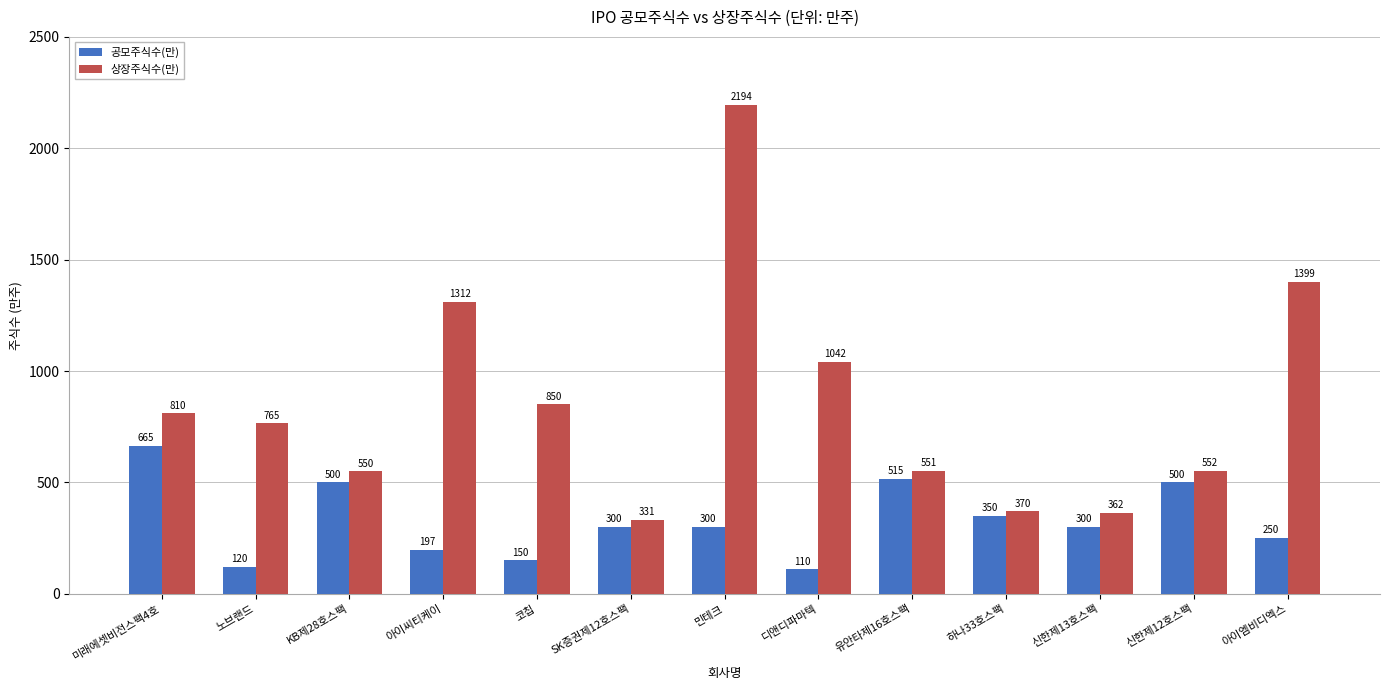

Reading left to right, what are all the values shown in this chart?

공모주식수(만): 미래에셋비전스팩4호=665	노브랜드=120	KB제28호스팩=500	아이씨티케이=197	코칩=150	SK증권제12호스팩=300	민테크=300	디앤디파마텍=110	유안타제16호스팩=515	하나33호스팩=350	신한제13호스팩=300	신한제12호스팩=500	아이엠비디엑스=250
상장주식수(만): 미래에셋비전스팩4호=810	노브랜드=765	KB제28호스팩=550	아이씨티케이=1312	코칩=850	SK증권제12호스팩=331	민테크=2194	디앤디파마텍=1042	유안타제16호스팩=551	하나33호스팩=370	신한제13호스팩=362	신한제12호스팩=552	아이엠비디엑스=1399